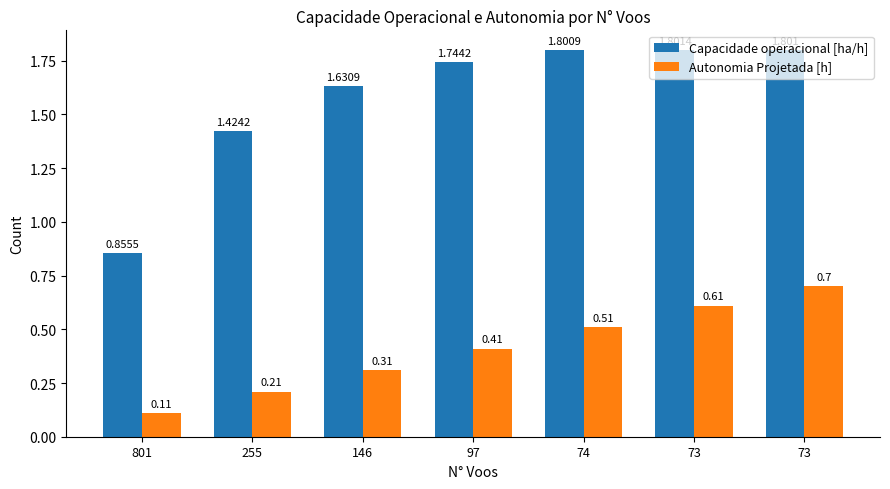

How many bars are there in total?

14